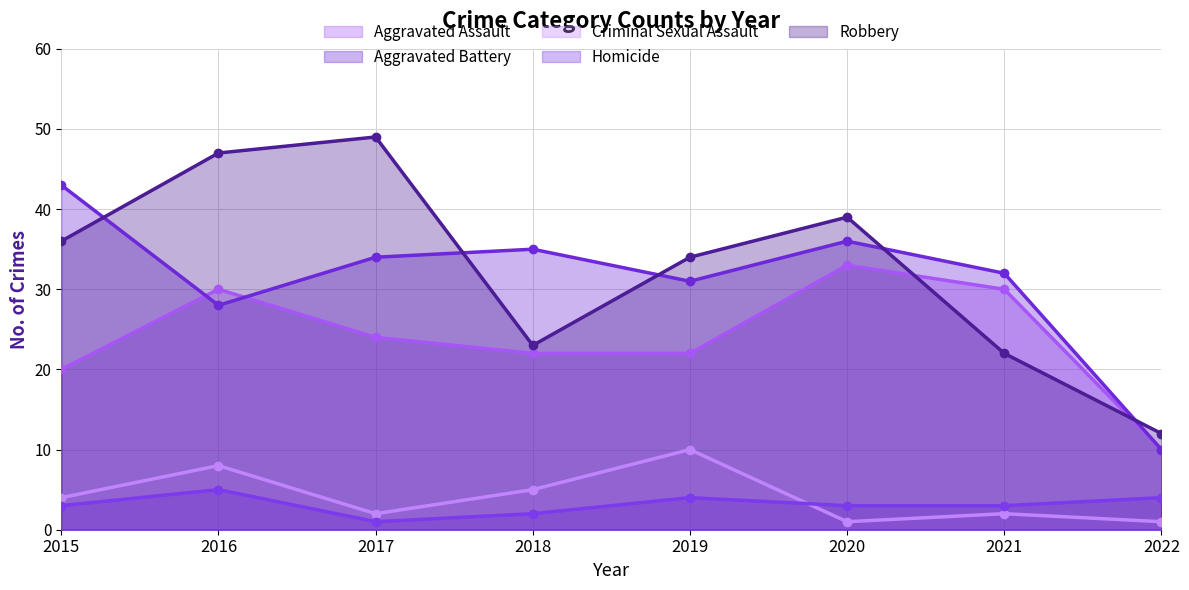

Reading left to right, what are all the values shown in this chart?

Aggravated Assault: 20	30	24	22	22	33	30	10
Aggravated Battery: 43	28	34	35	31	36	32	10
Criminal Sexual Assault: 4	8	2	5	10	1	2	1
Homicide: 3	5	1	2	4	3	3	4
Robbery: 36	47	49	23	34	39	22	12